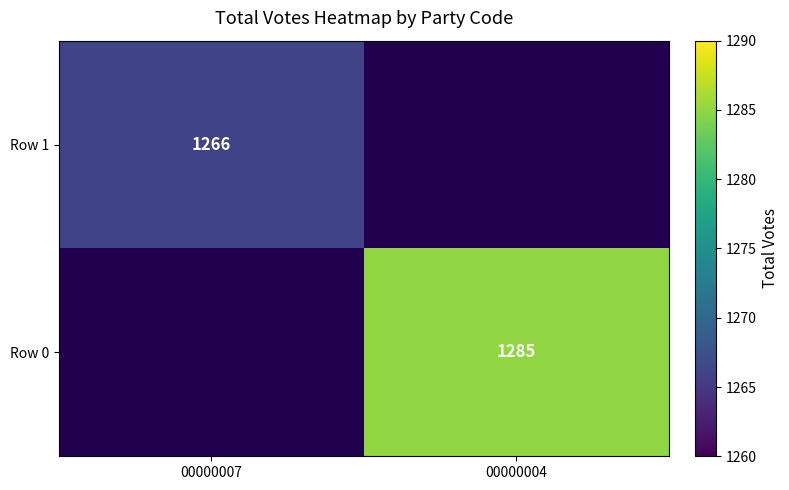

The value of Row 1 at 00000007 is 1266. True or false?

True